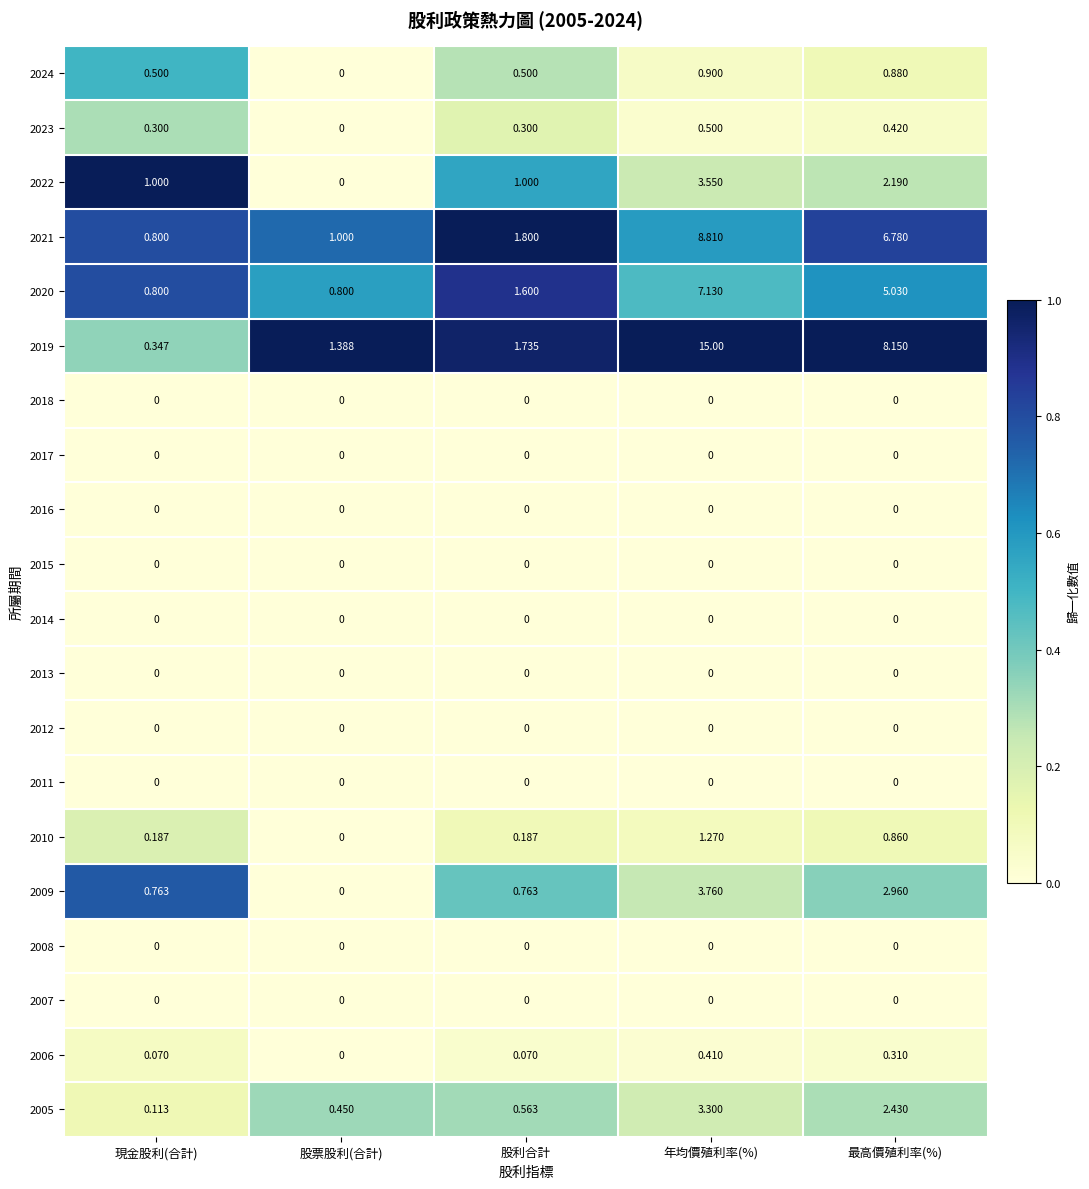

At which category does the chart reach its peak across all series?

年均價殖利率(%)